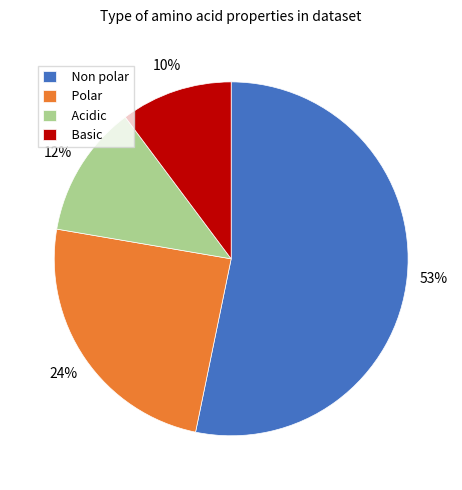

True or false: Non polar accounts for 53% of the total.

True